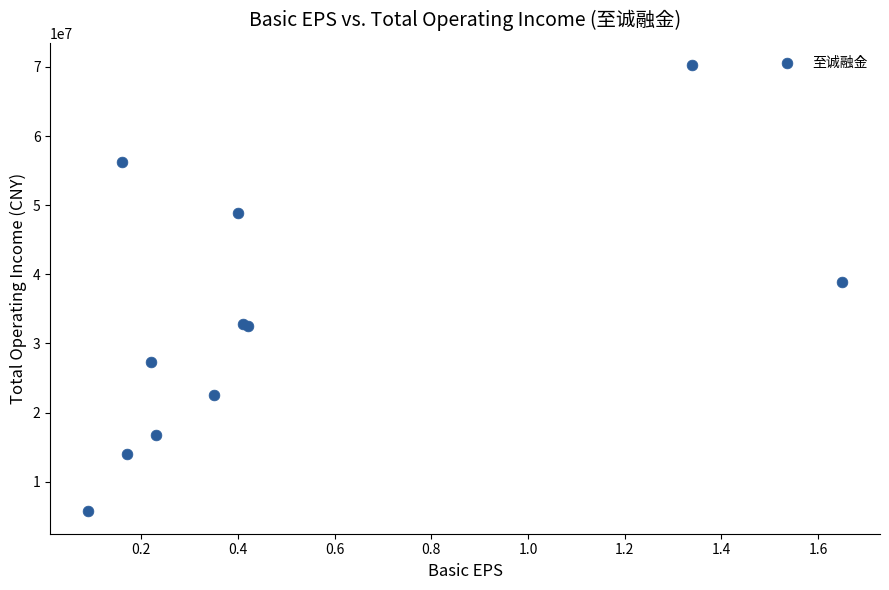

What Y value in the scatter plot is closest to 37969982?

38890914.5